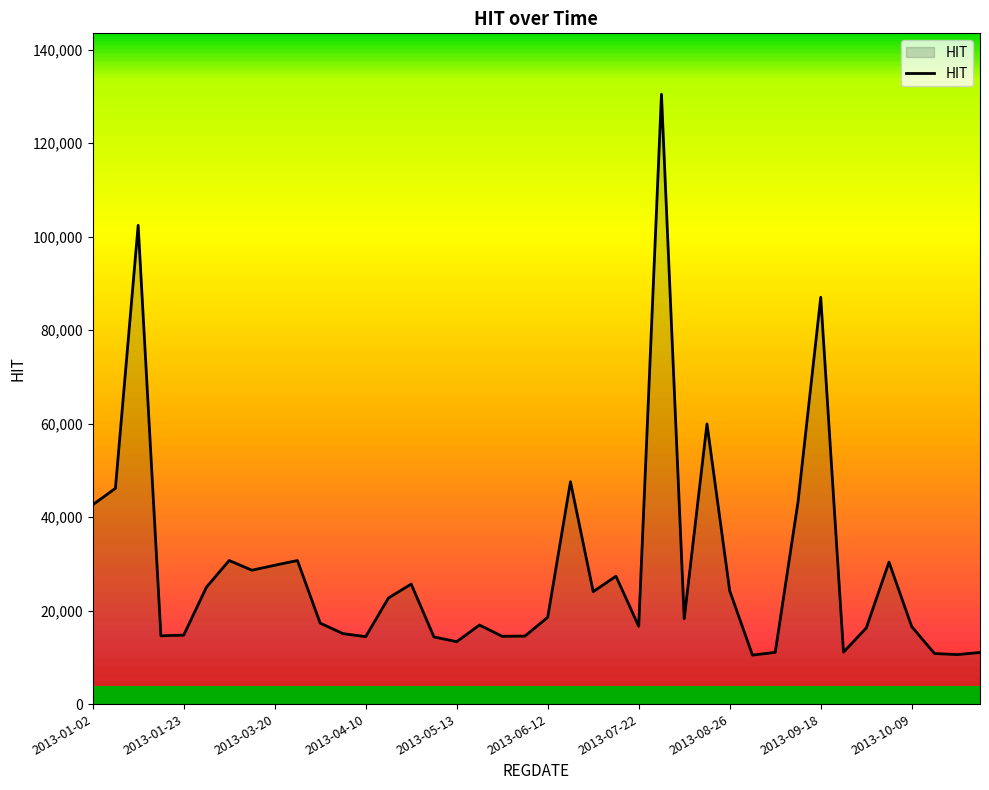

What is the minimum value shown in the chart?

10475